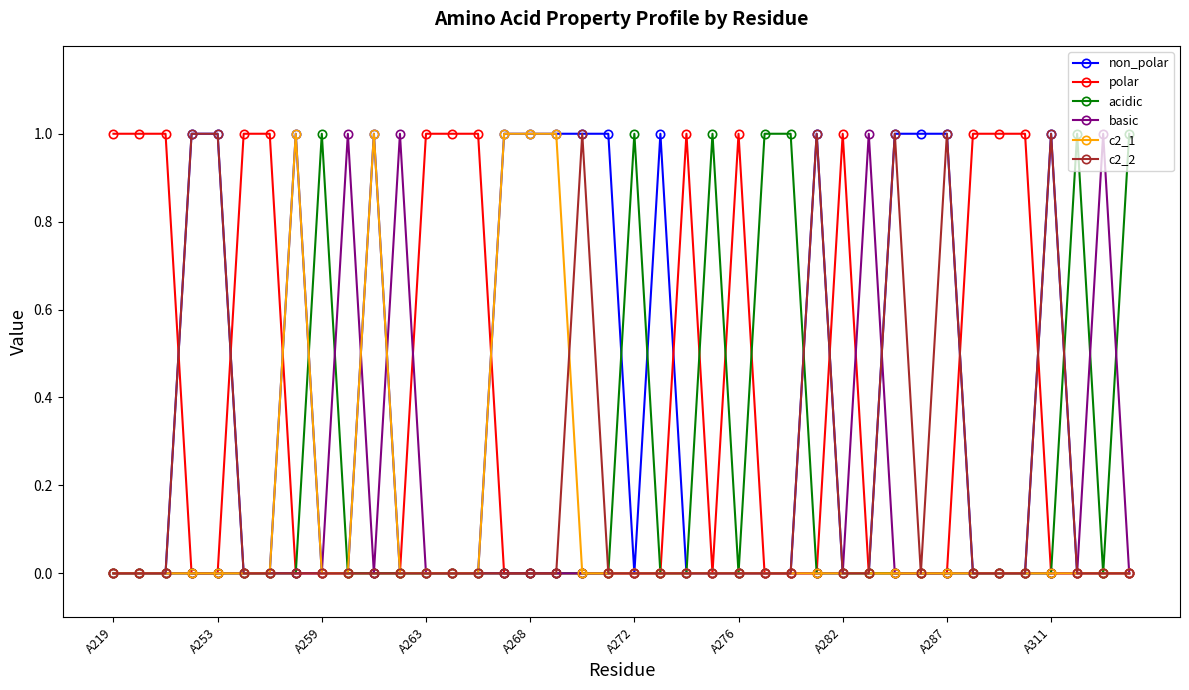

Does the chart have visible grid lines?

No